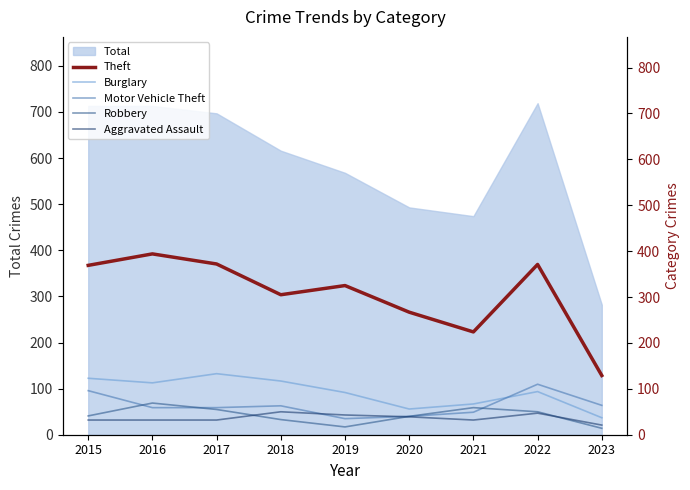

True or false: Robbery has a value of 69 at 2016.

True